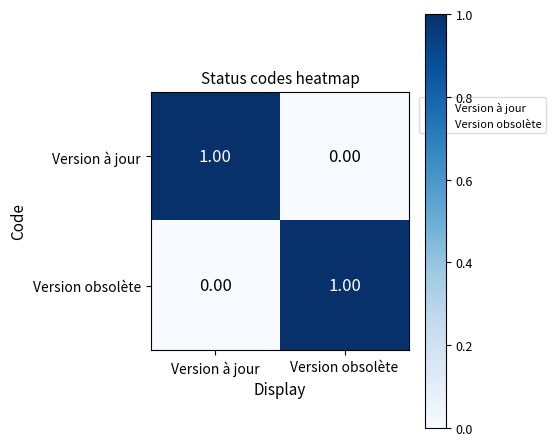

Is the value of Version à jour at Version obsolète greater than the value of Version obsolète at Version obsolète?

No